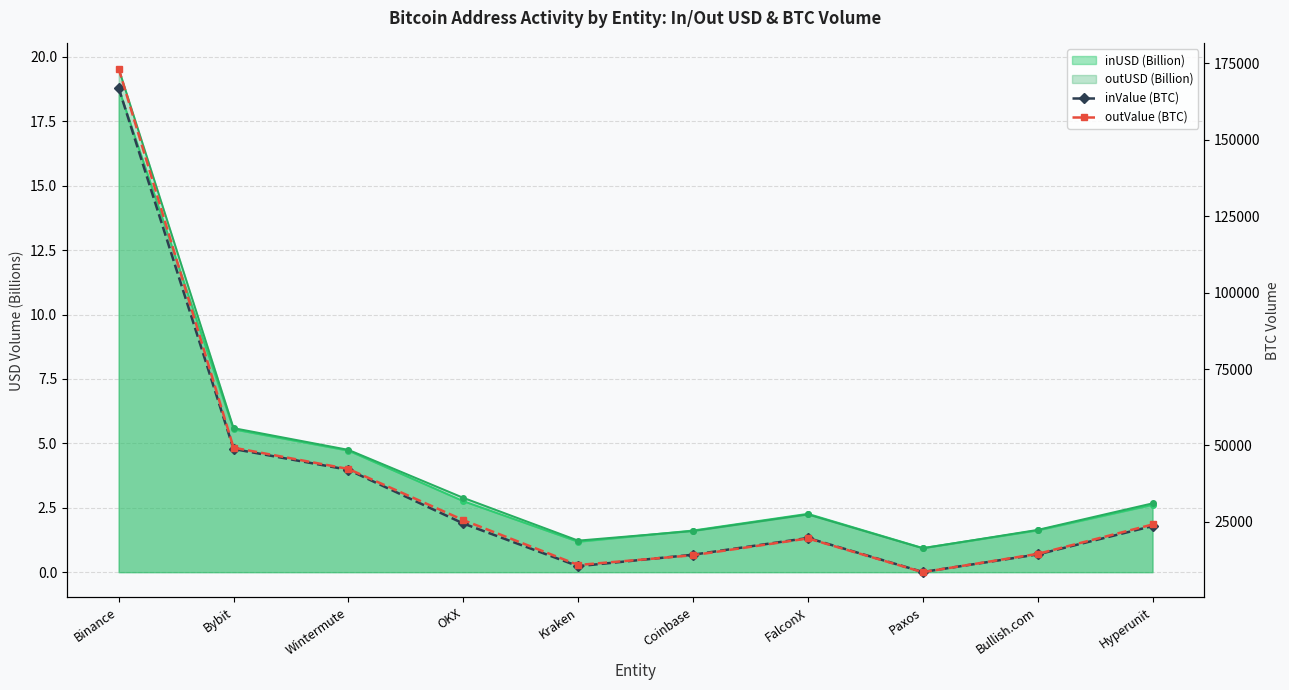

What is the difference between the outValue (BTC) values at Kraken and Hyperunit?

13243.2